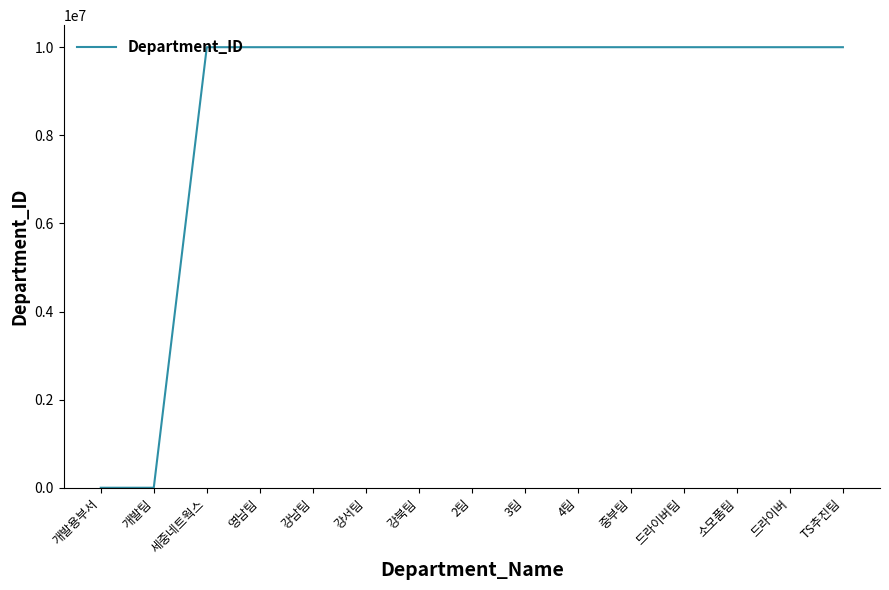

Is it true that the value at 3팀 is 10000046?

True